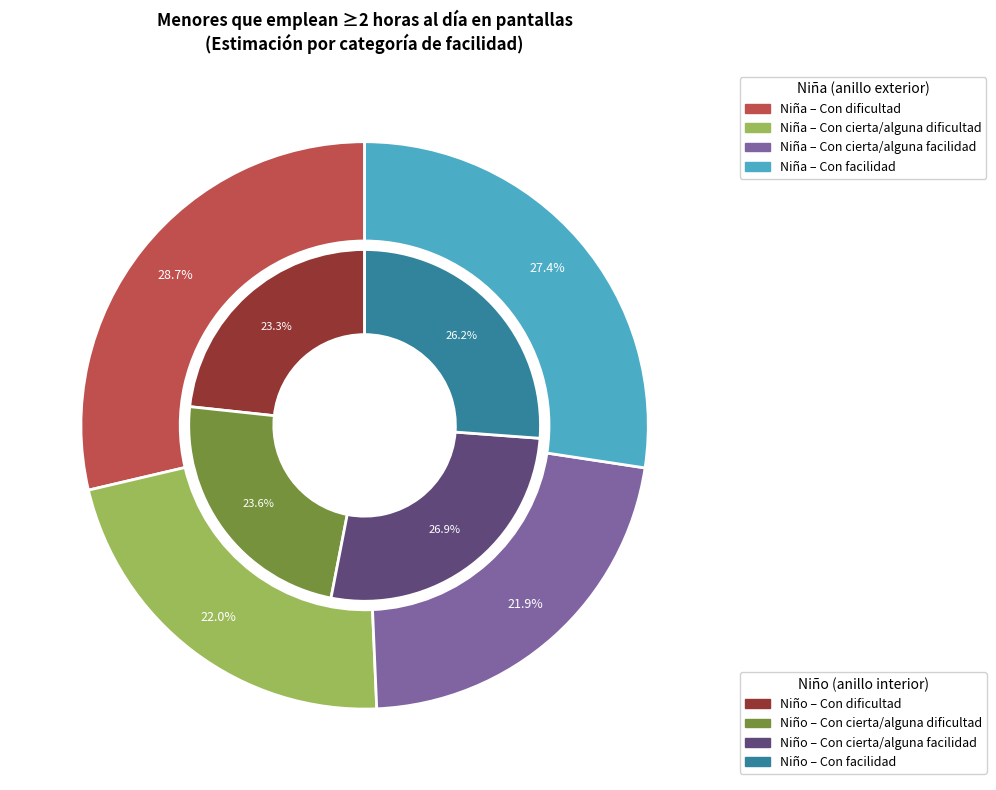

Which category has the biggest portion of the pie?

Con dificultad